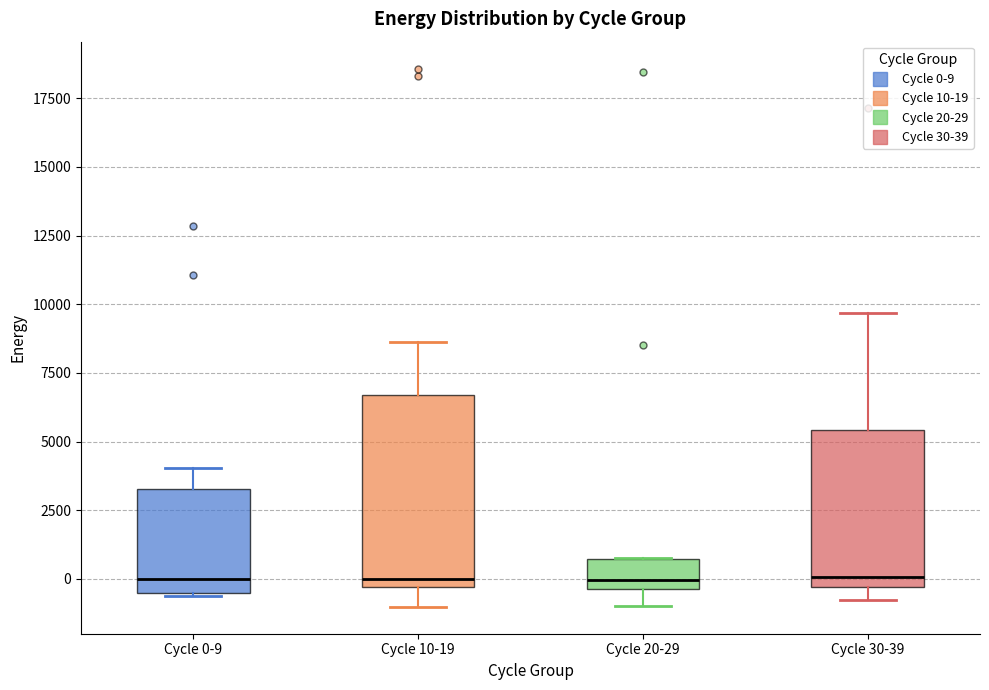

Which box is the tallest, from its lower edge to its upper edge?

Cycle 10-19